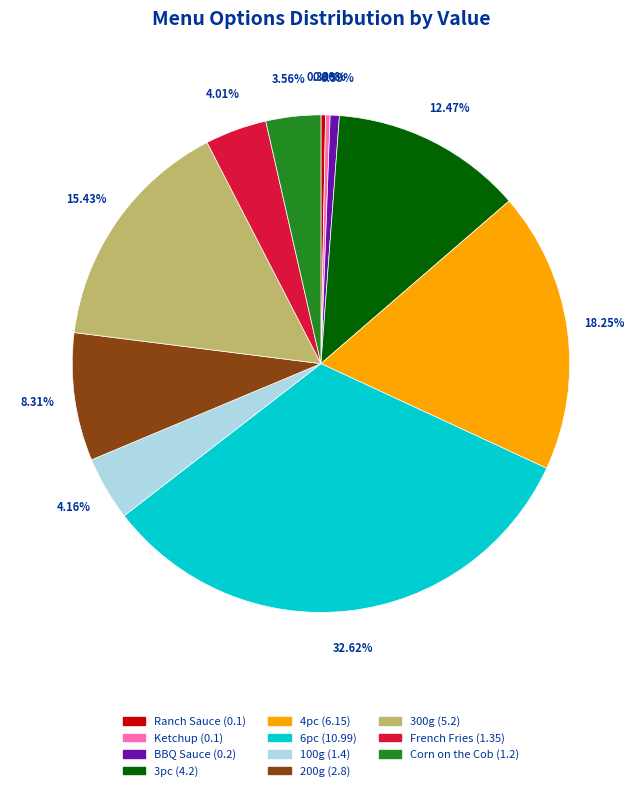

To the nearest percent, what is the combined percentage of Ketchup and 3pc?

13%